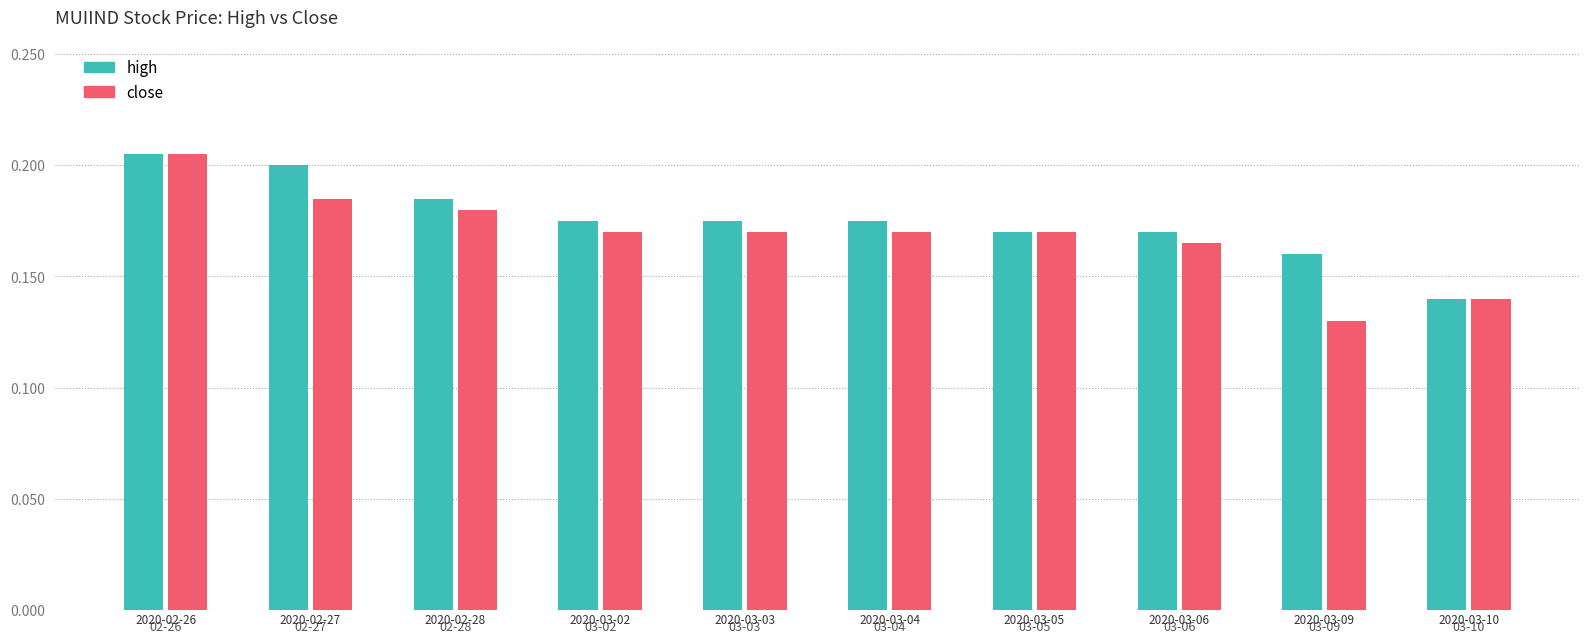

How many groups of bars are there?

10